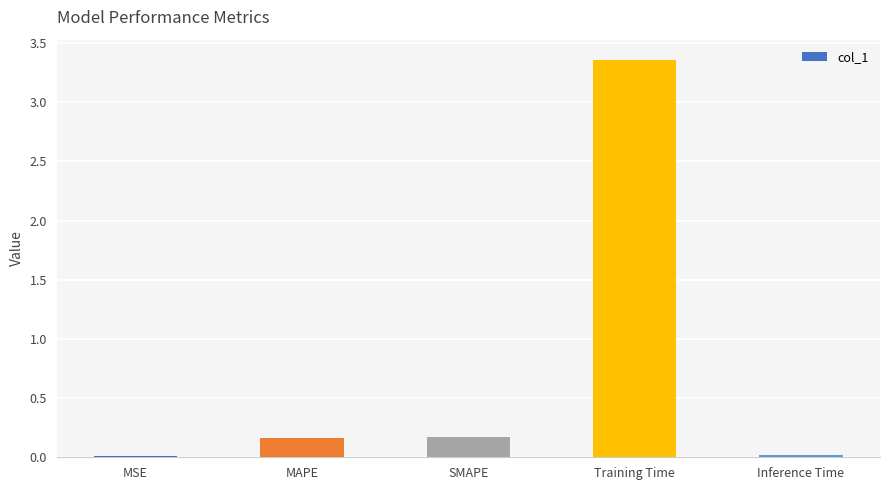

Which category has the highest value across all series?

Training Time